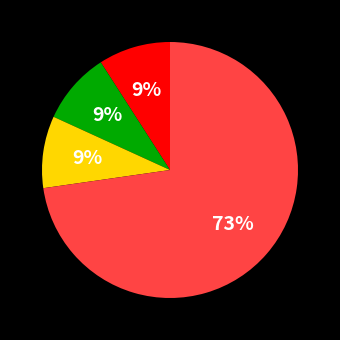

To the nearest percent, what is the average slice percentage?

25%